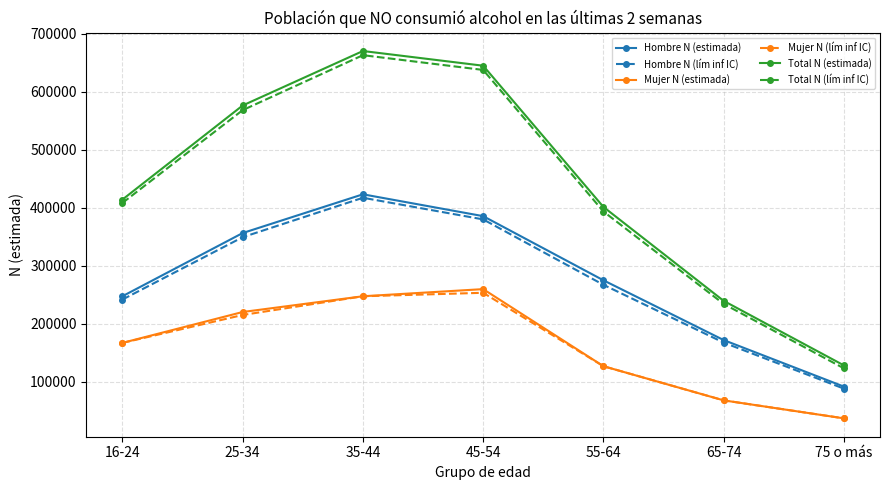

True or false: Total N (estimada) and Mujer N (lím inf IC) intersect in this chart.

False